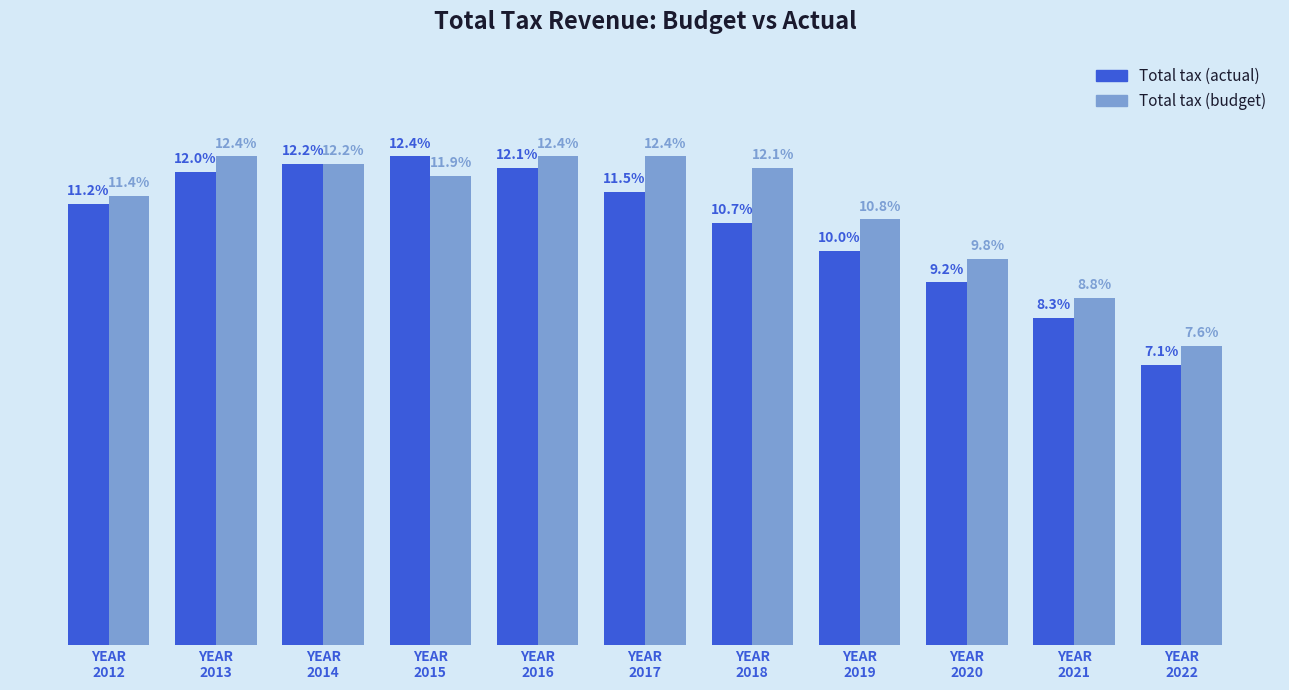

What are all the series names shown in the legend?

Total tax (actual), Total tax (budget)